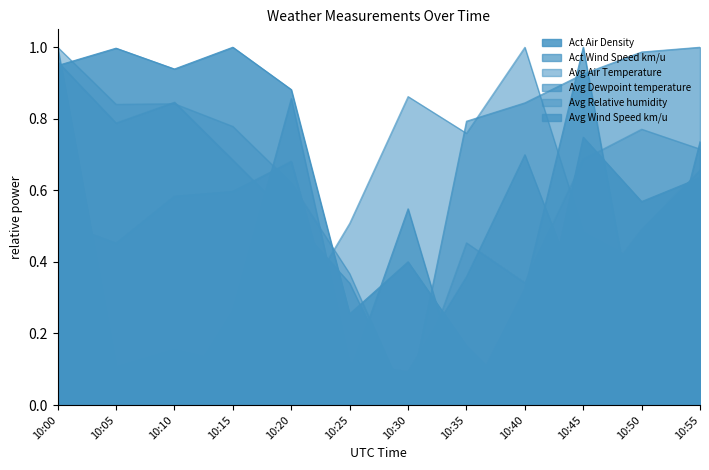

What is the highest value of the Avg Relative humidity series?

1.0